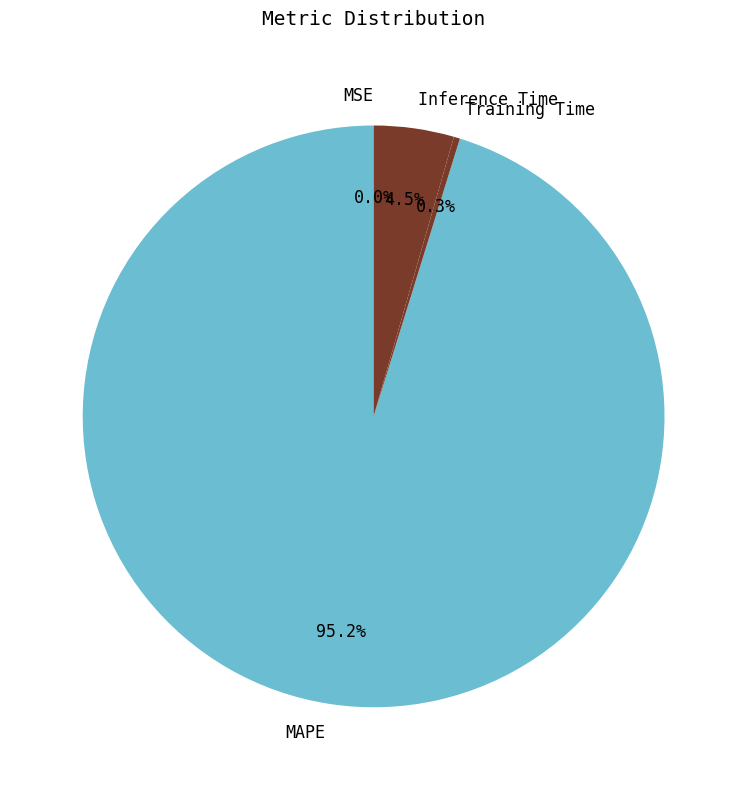

What is the largest slice in the pie chart?

MAPE